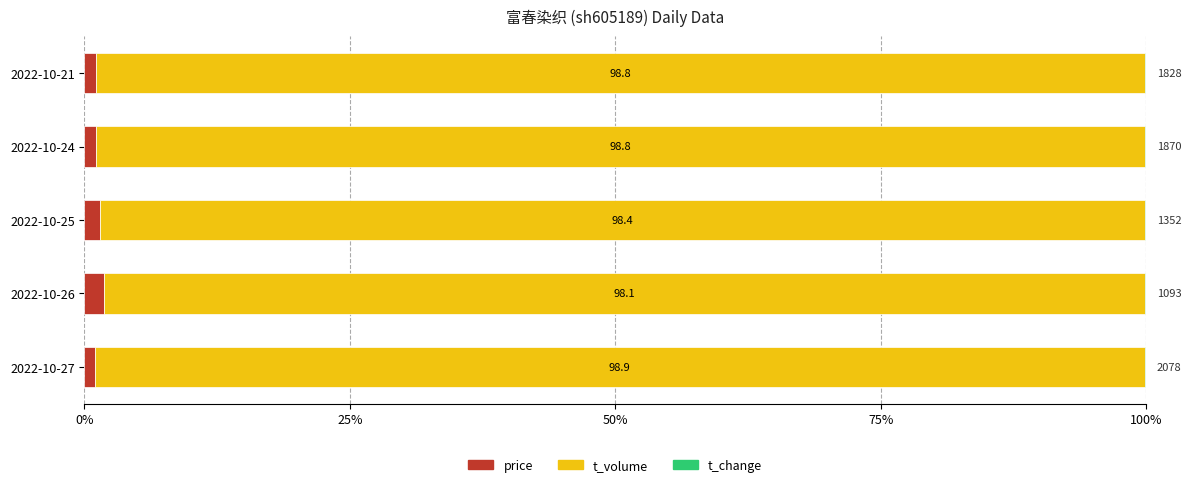

What is the approximate value of price at 2022-10-26?

1.8